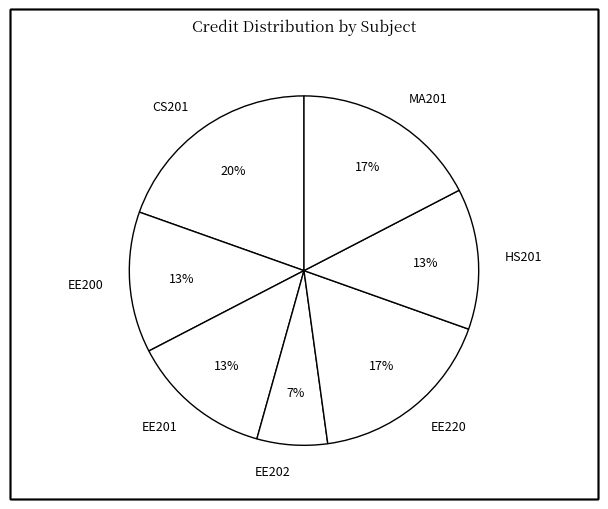

What is the smallest slice in the pie chart?

EE202